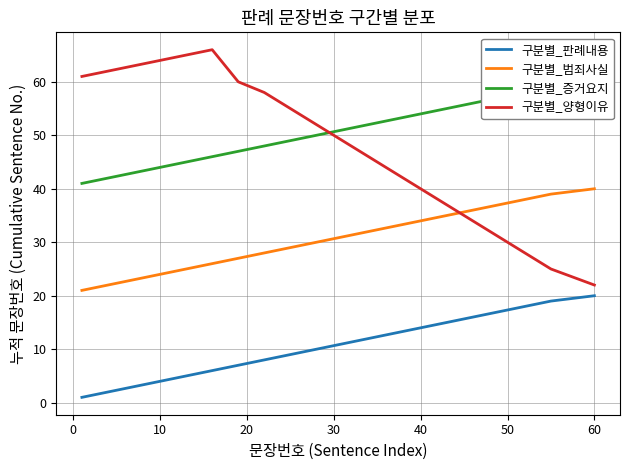

True or false: 구분별_판례내용 and 구분별_양형이유 cross at least once.

False